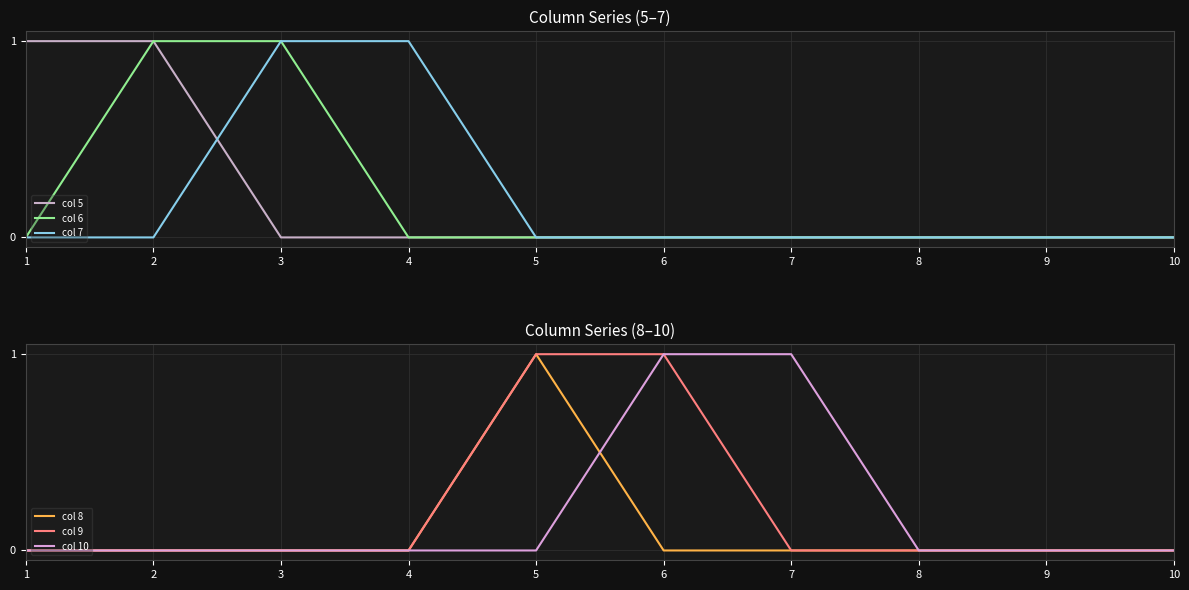

Which has a higher value, 8 or 3?

8